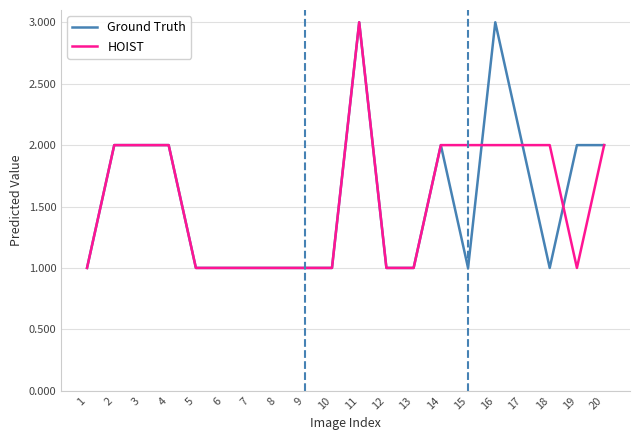

At which category is the sum across all series the highest?

11